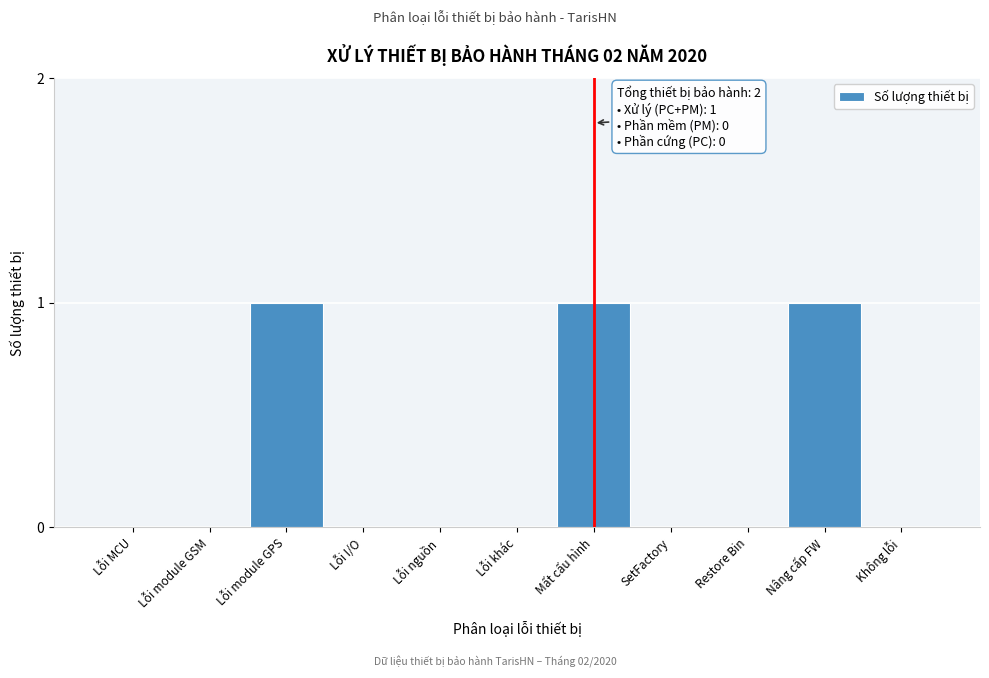

Reading left to right, list all the values displayed in this chart.

Lỗi MCU=0	Lỗi module GSM=0	Lỗi module GPS=1	Lỗi I/O=0	Lỗi nguồn=0	Lỗi khác=0	Mất cấu hình=1	SetFactory=0	Restore Bin=0	Nâng cấp FW=1	Không lỗi=0